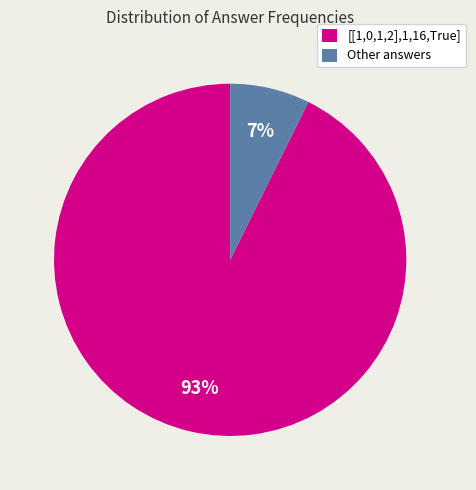

True or false: Other answers accounts for 7% of the total.

True